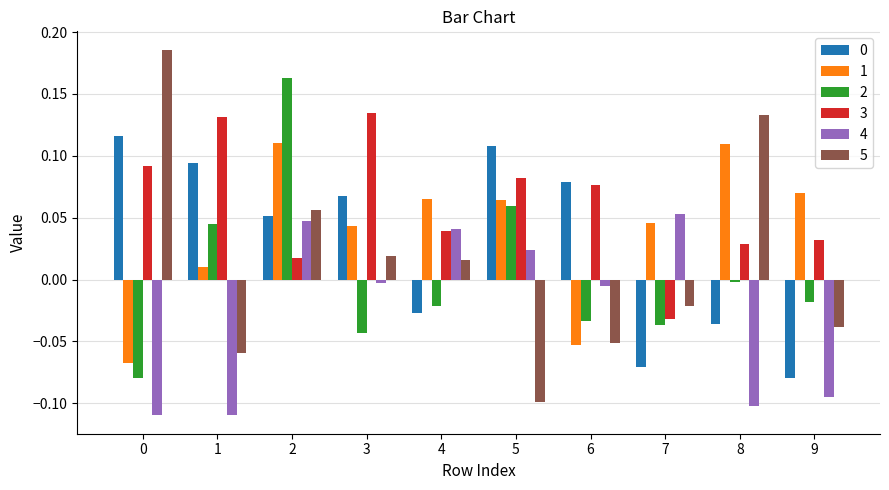

True or false: 5 has a value of 0.3 at 0.

False